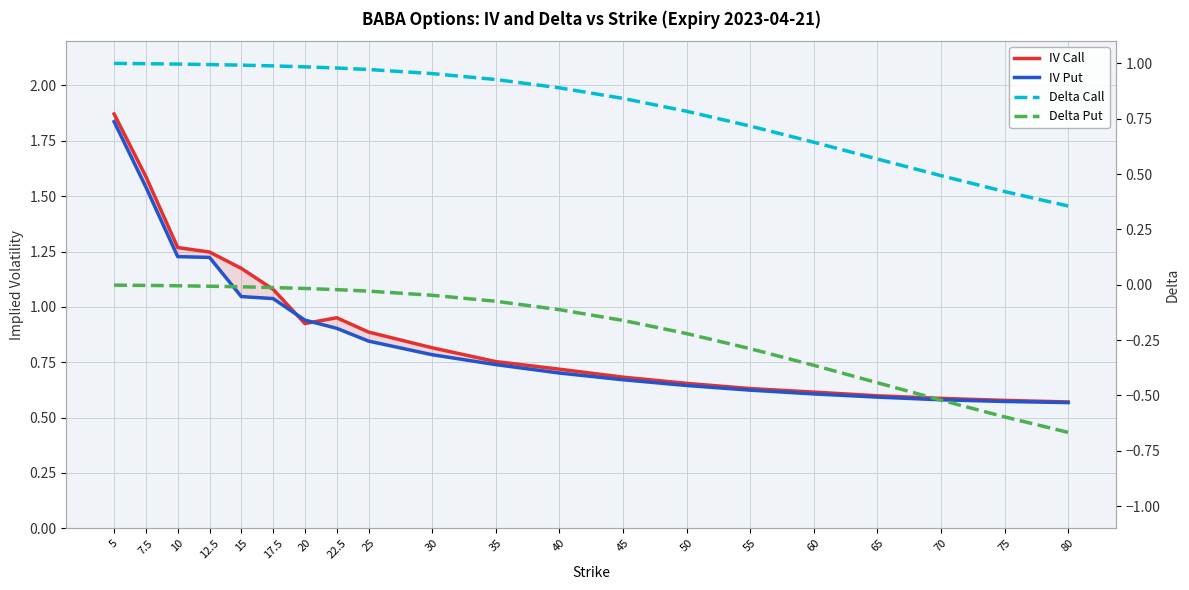

What is the spread (max minus min) of values at 75?

1.2